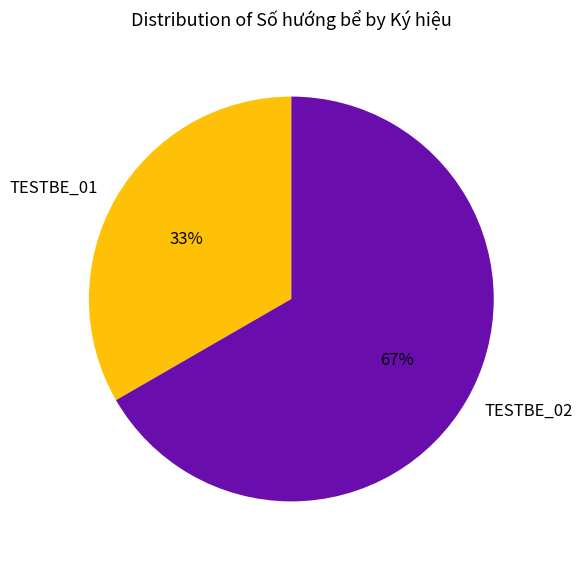

Which has a higher value, TESTBE_01 or TESTBE_02?

TESTBE_02